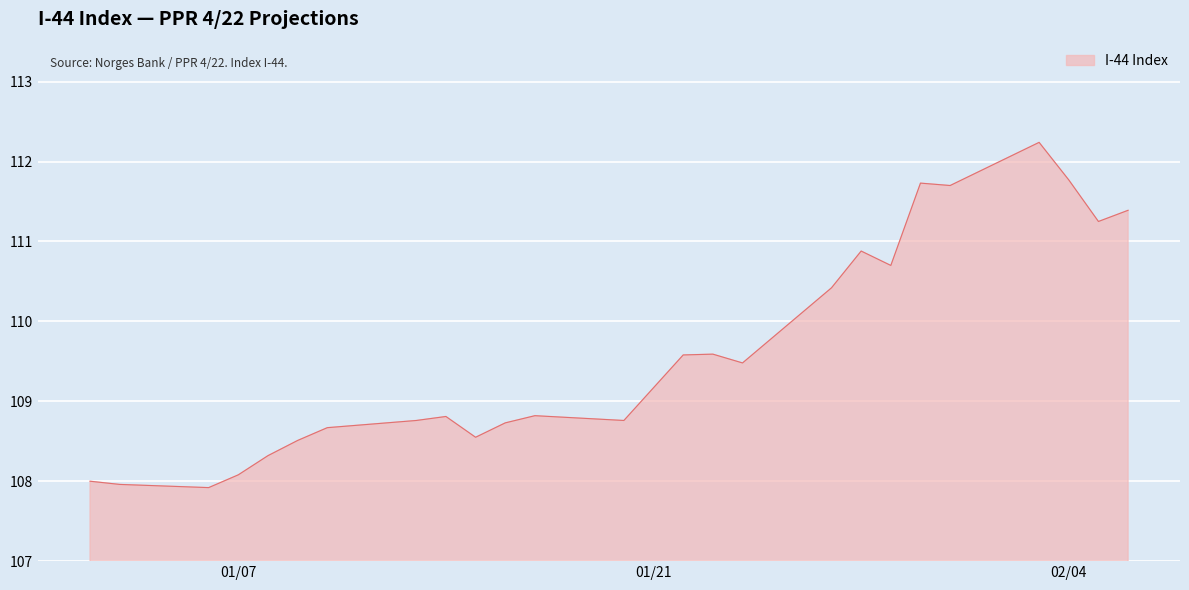

What is the maximum value shown in the chart?

112.2